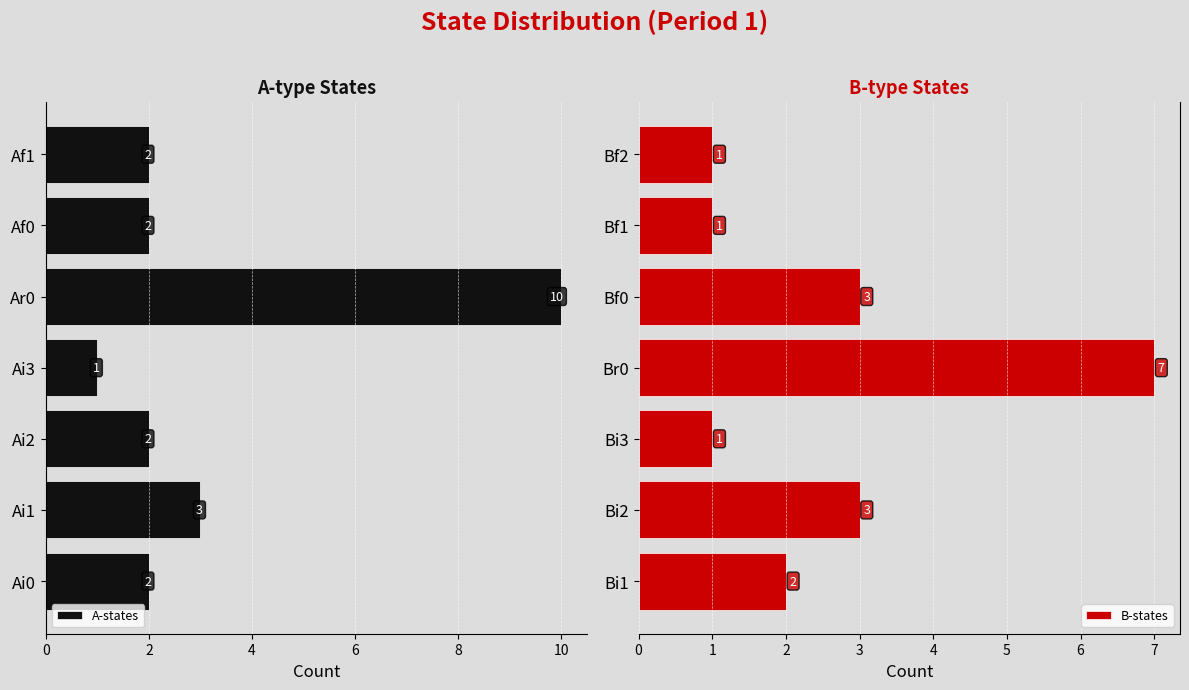

At how many categories does at least one series exceed -6?

7